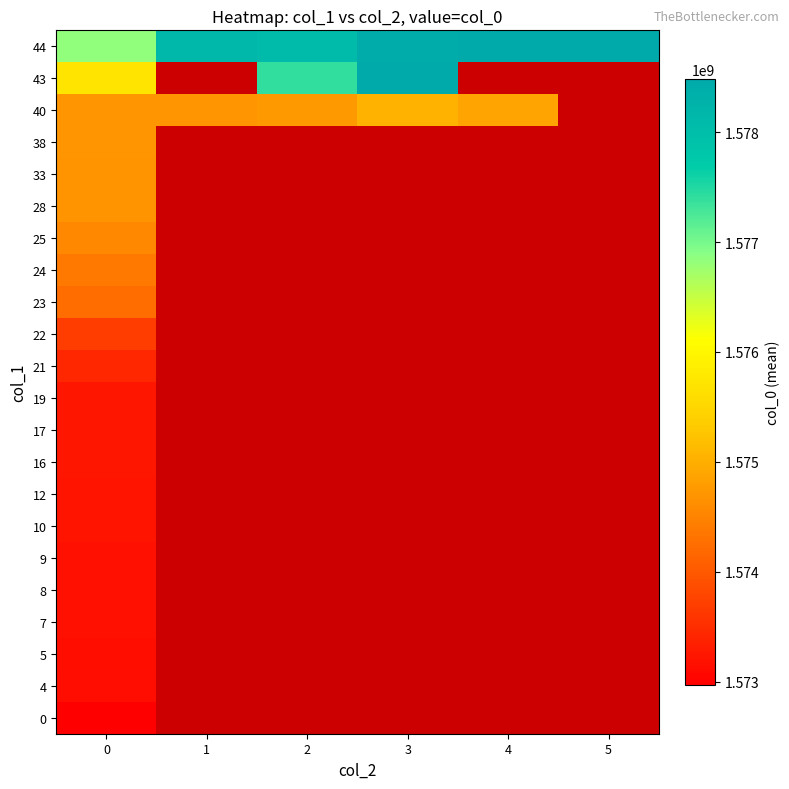

Is the value of 5 at 4 greater than the value of 28 at 3?

No